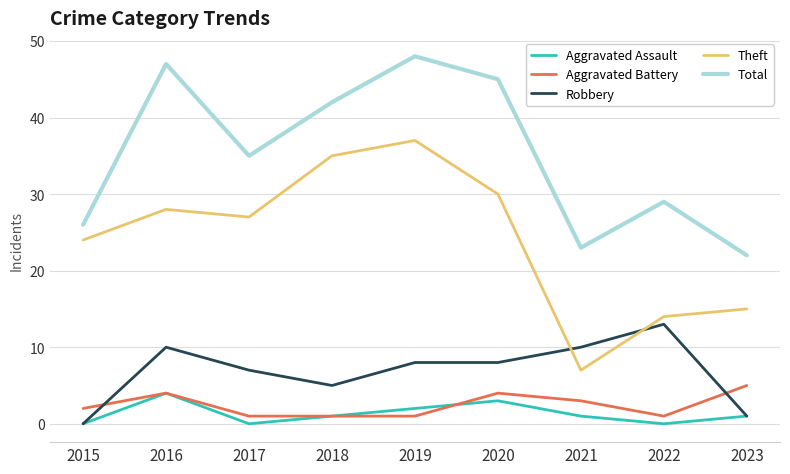

What is the difference between the maximum and minimum values in the Robbery series?

13